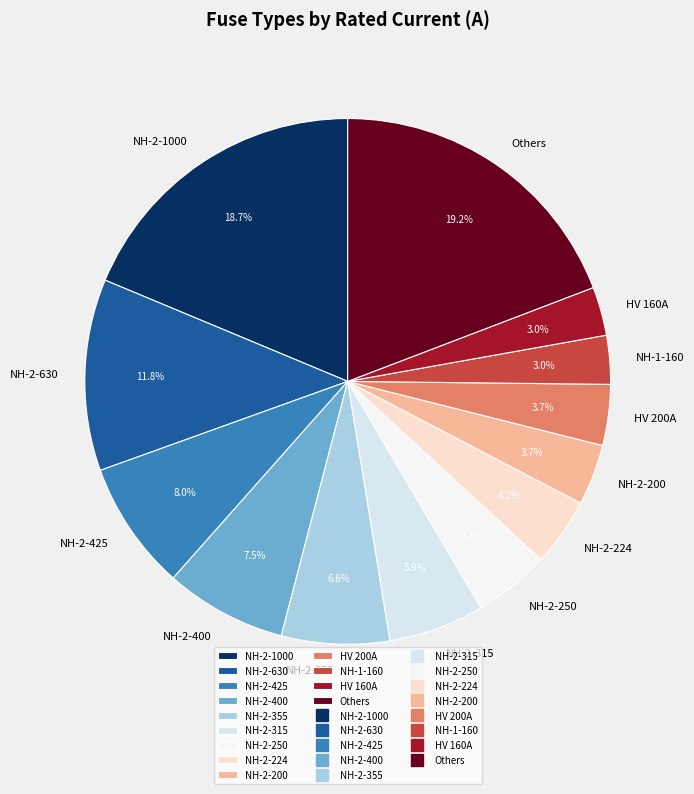

Between NH-2-355 and NH-2-224, which is larger?

NH-2-355